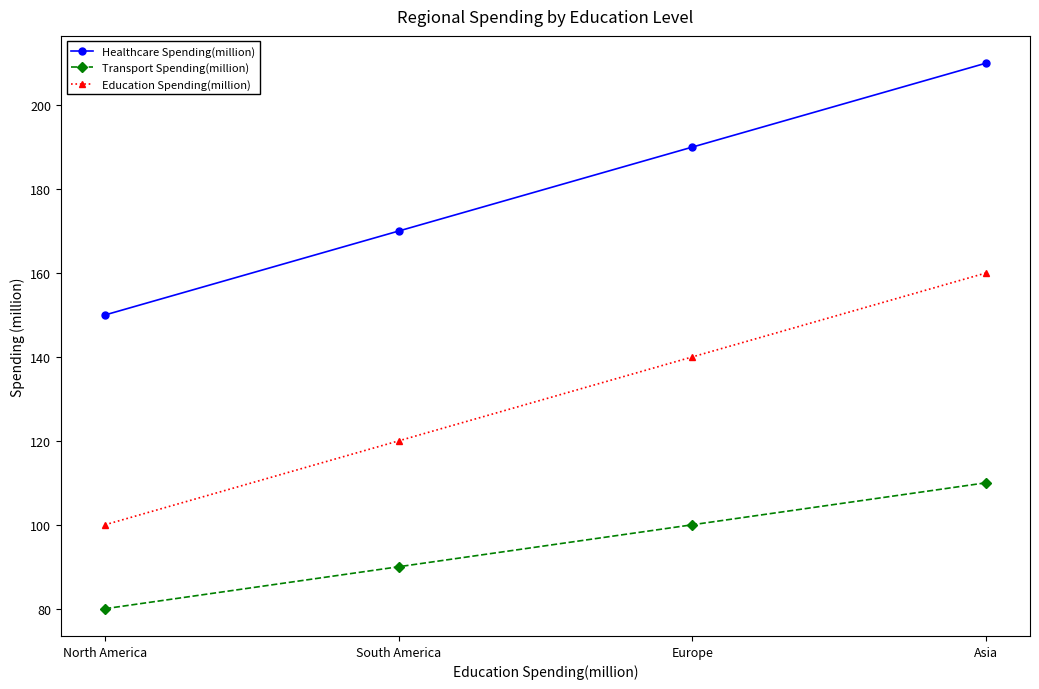

What is the difference between the maximum and second lowest values in the Education Spending(million) series?

40